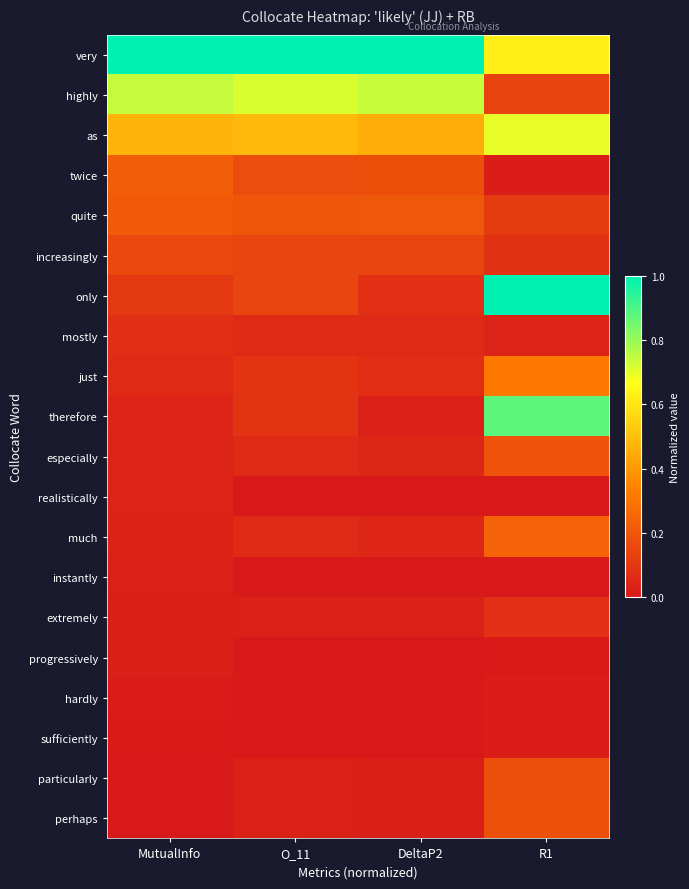

What is the total value across all series at DeltaP2?

3.1